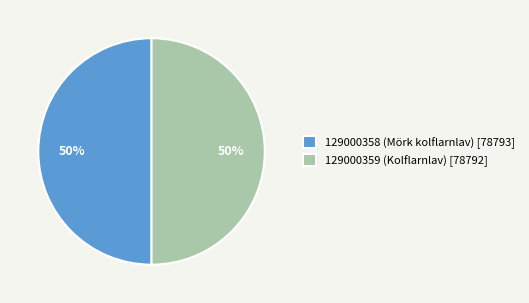

What percentage is the 129000358 (Mörk kolflarnlav) slice, to the nearest percent?

50%